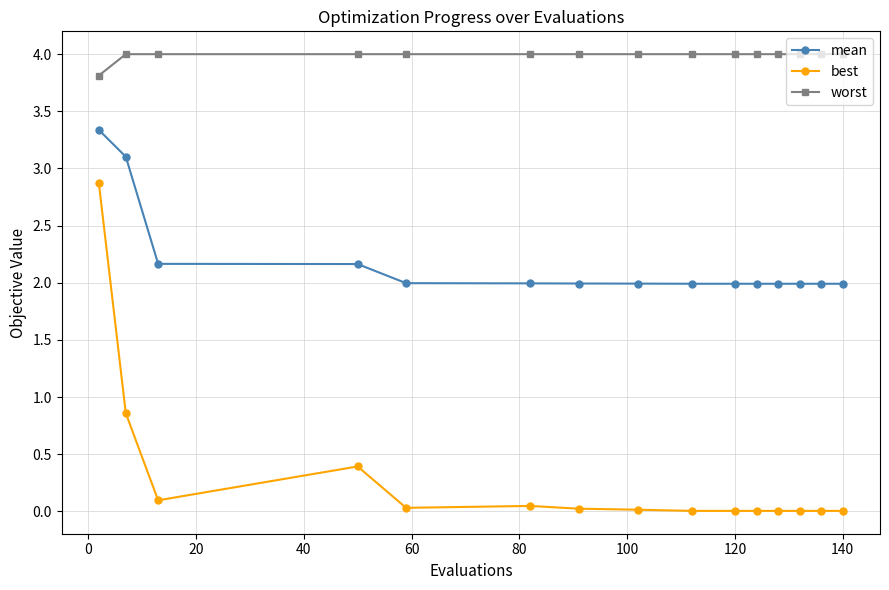

What are all the series names shown in the legend?

mean, best, worst